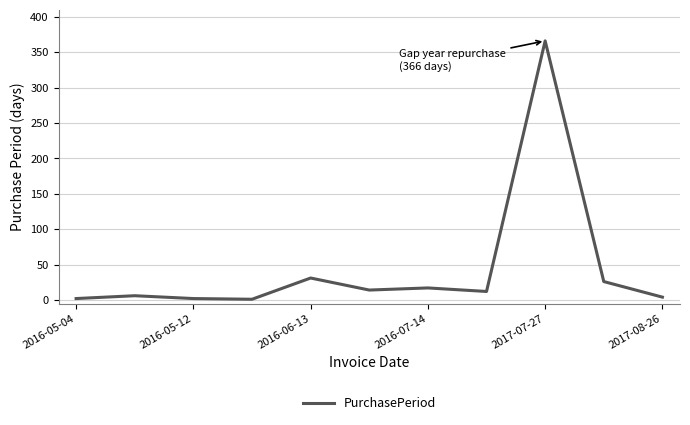

What is the greatest value displayed?

366